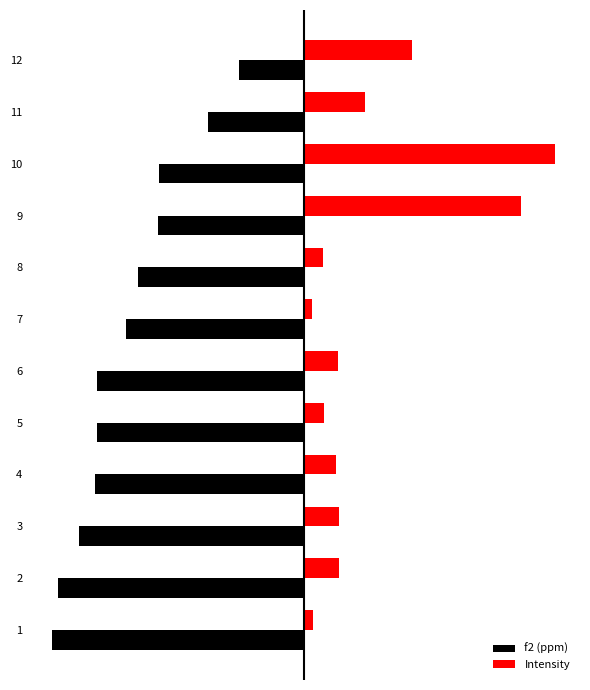

Where is Intensity nearest to the value 251?

12